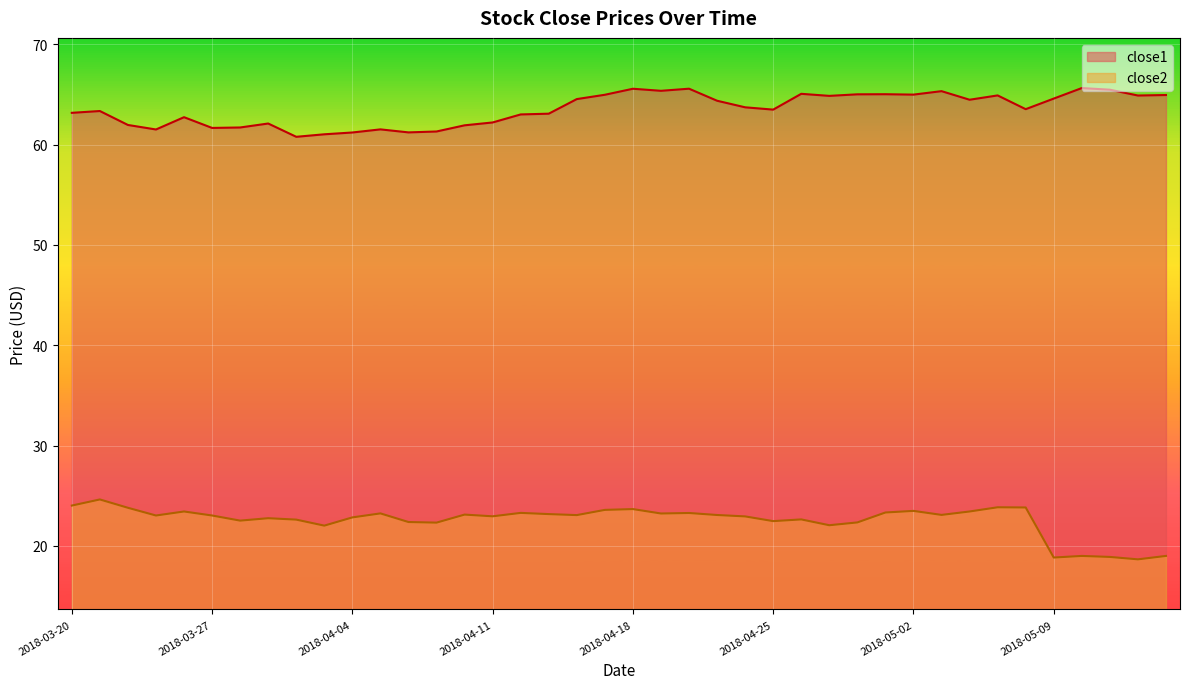

What is the label of the 22nd point from the right?

2018-04-16